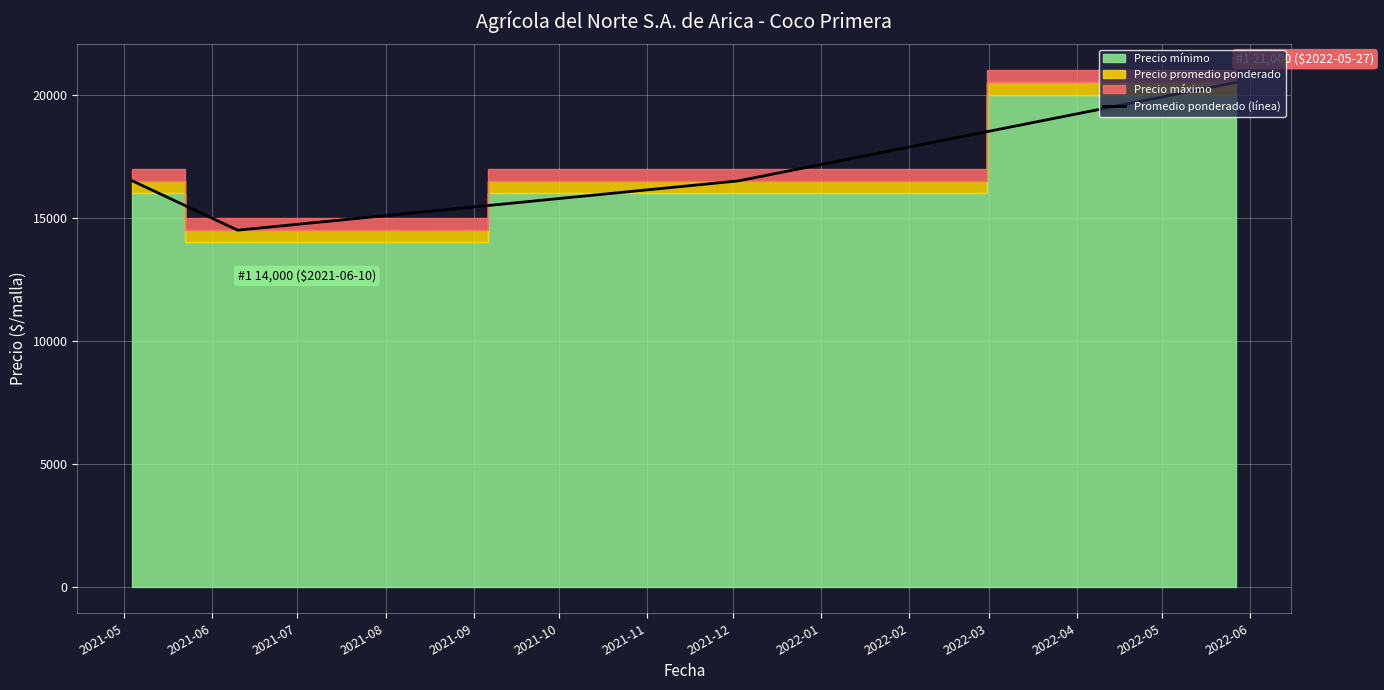

True or false: the data has more than 2 interior local peaks.

False